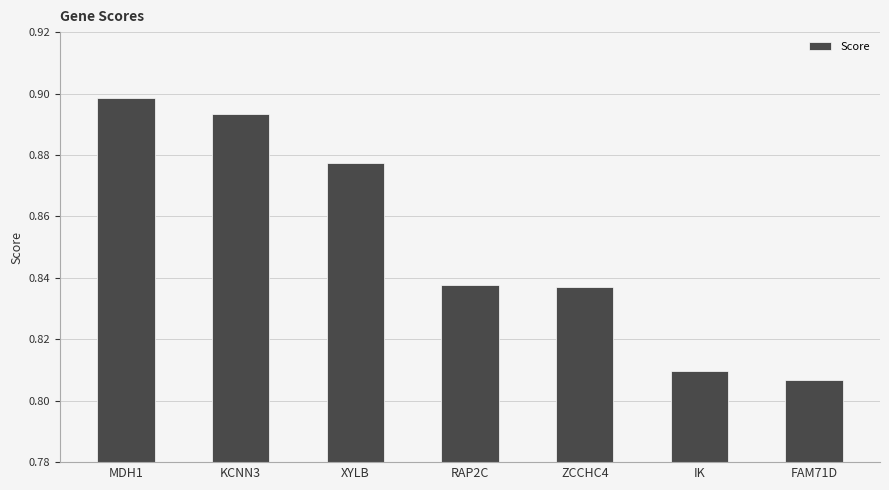

What is the label of the 4th bar from the right?

RAP2C